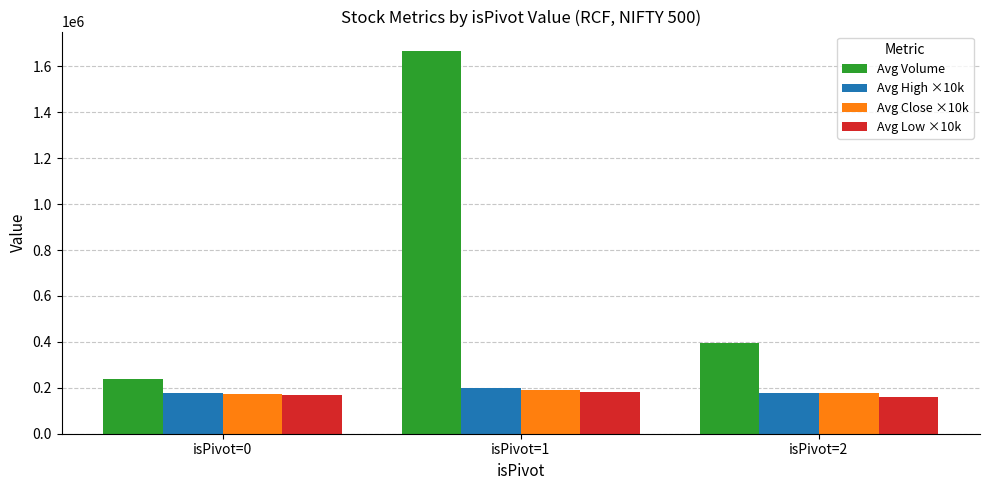

What is the sum of the Avg High ×10k values at isPivot=1 and isPivot=0?

373541.7